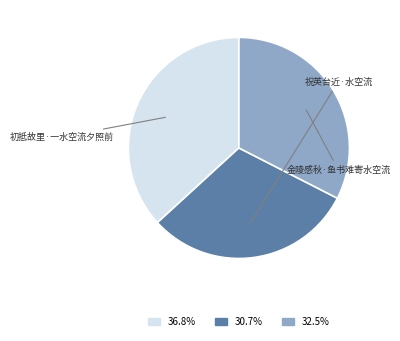

Is it true that 金陵感秋·鱼书难寄水空流 is 33% of the pie?

True